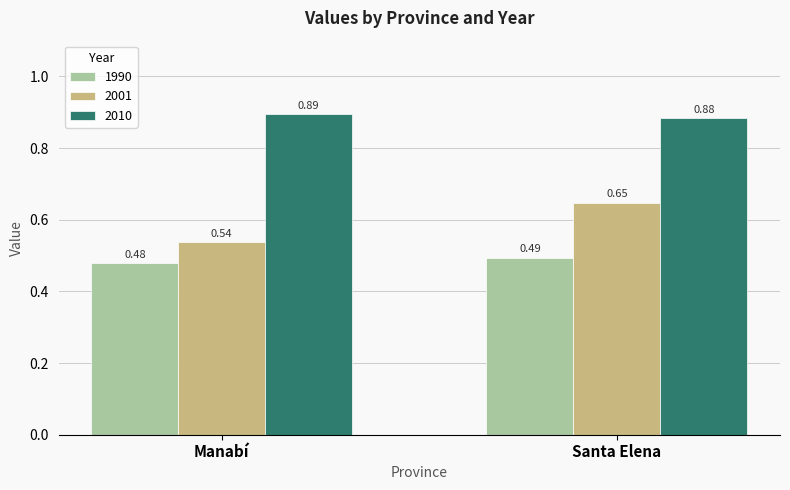

At which label is 1990 closest to 0?

Manabí